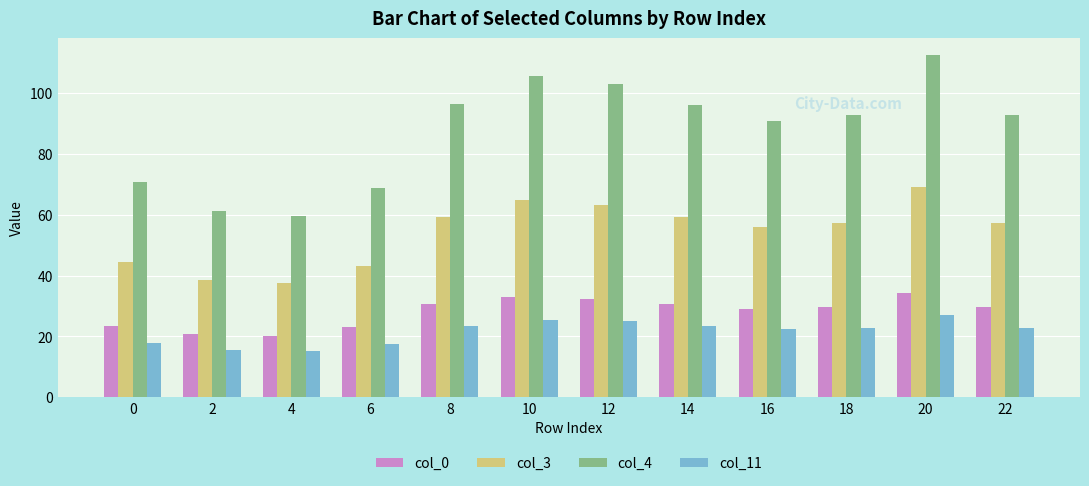

The value of col_11 at 6 is 17.4. True or false?

True